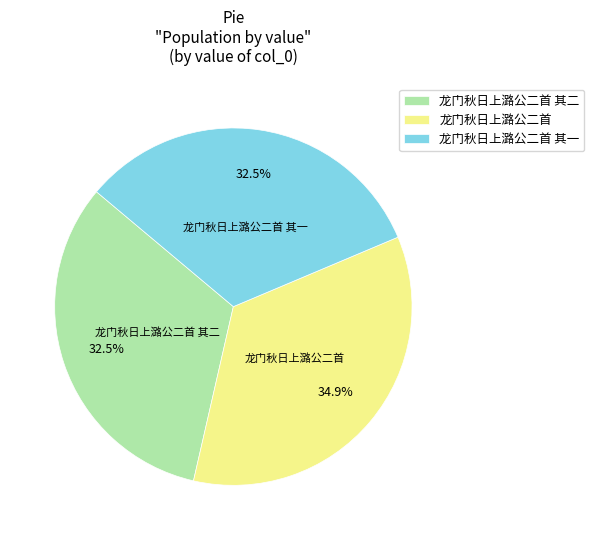

To the nearest percent, what is the difference between the largest and smallest slice percentages?

2%